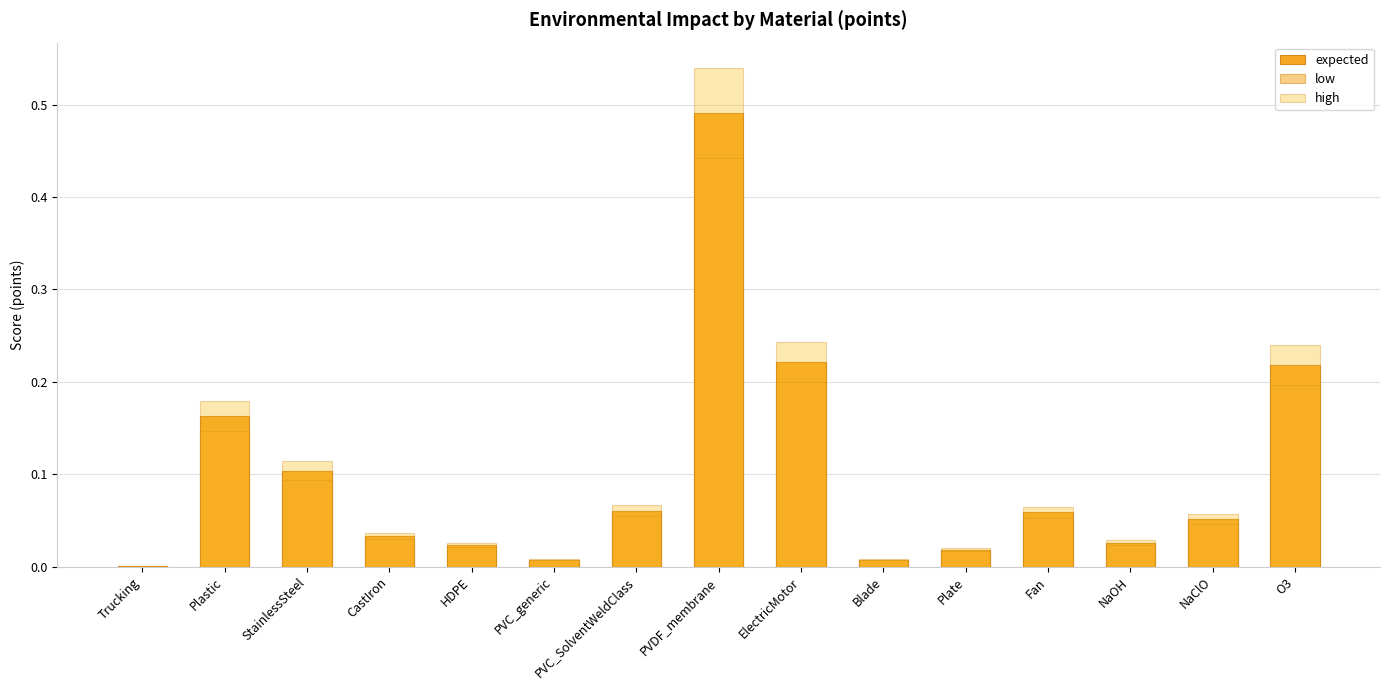

What is the average value of the low series?

0.1